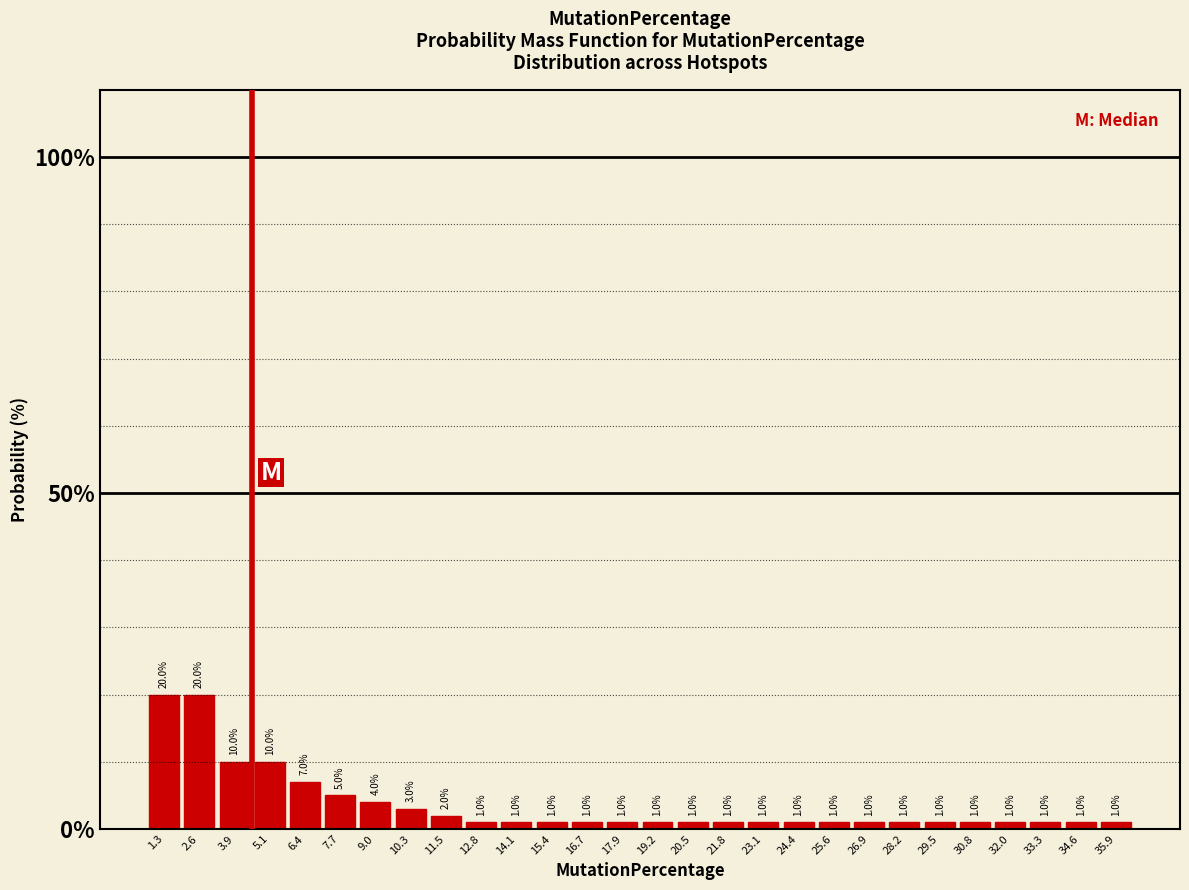

Reading left to right, extract all data points from this chart.

1.3=20.0	2.6=20.0	3.9=10.0	5.1=10.0	6.4=7.0	7.7=5.0	9.0=4.0	10.3=3.0	11.5=2.0	12.8=1.0	14.1=1.0	15.4=1.0	16.7=1.0	17.9=1.0	19.2=1.0	20.5=1.0	21.8=1.0	23.1=1.0	24.4=1.0	25.6=1.0	26.9=1.0	28.2=1.0	29.5=1.0	30.8=1.0	32.0=1.0	33.3=1.0	34.6=1.0	35.9=1.0